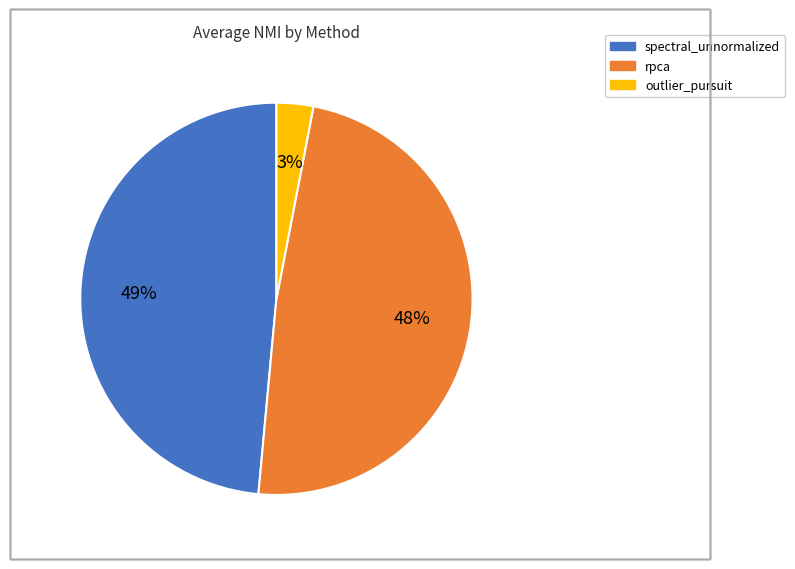

True or false: spectral_unnormalized accounts for 36% of the total.

False